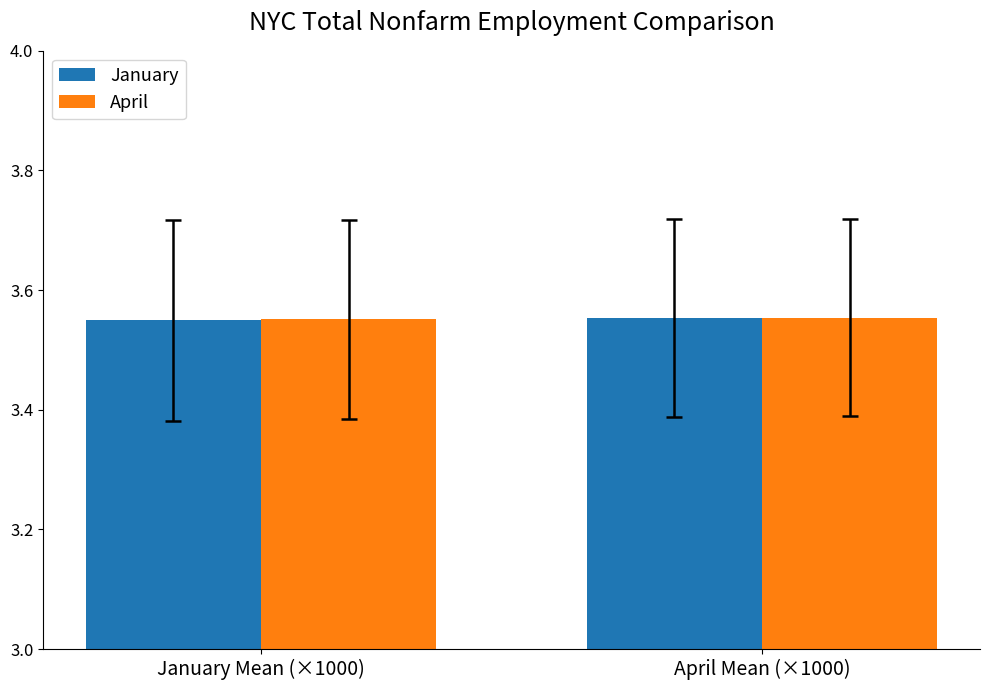

The April series shows 1.0 at January Mean (×1000). True or false?

False